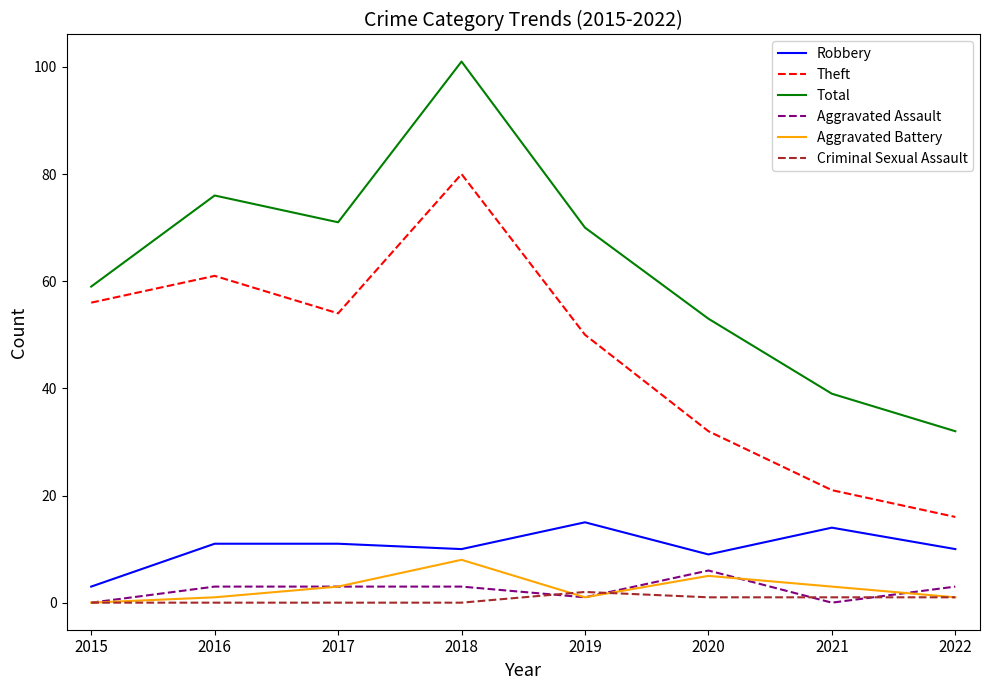

True or false: Total and Aggravated Battery cross at least once.

False